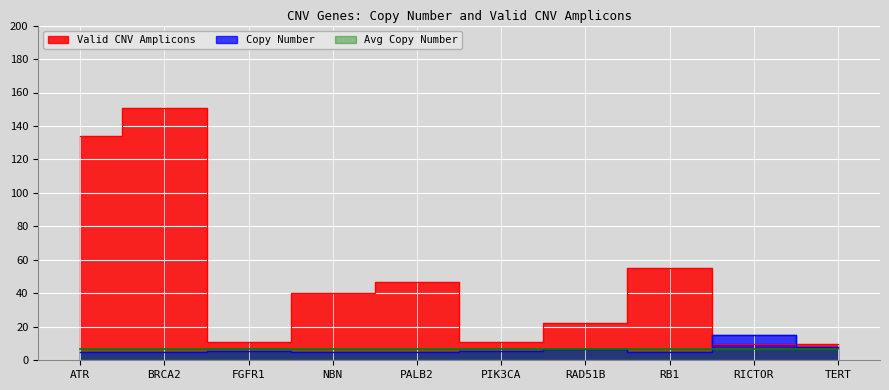

How many intersections are there between Copy Number and Valid CNV Amplicons?

2